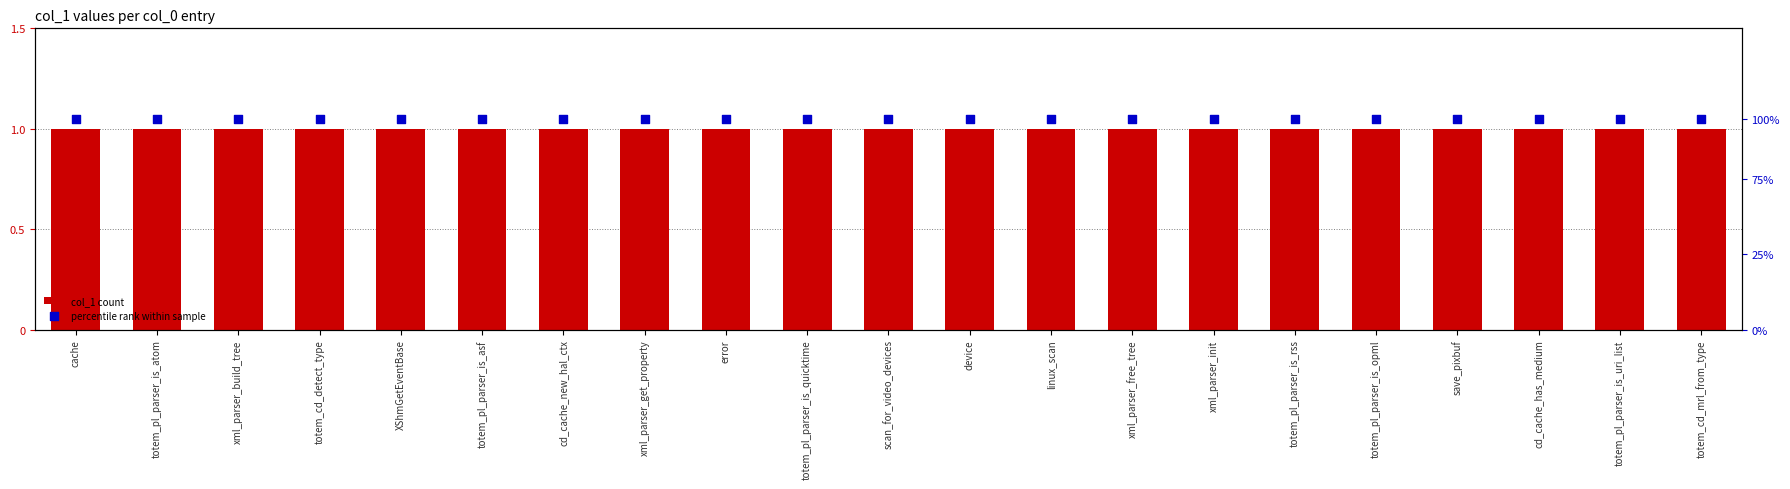

Which series has the largest Y range (max minus min)?

col_1 count